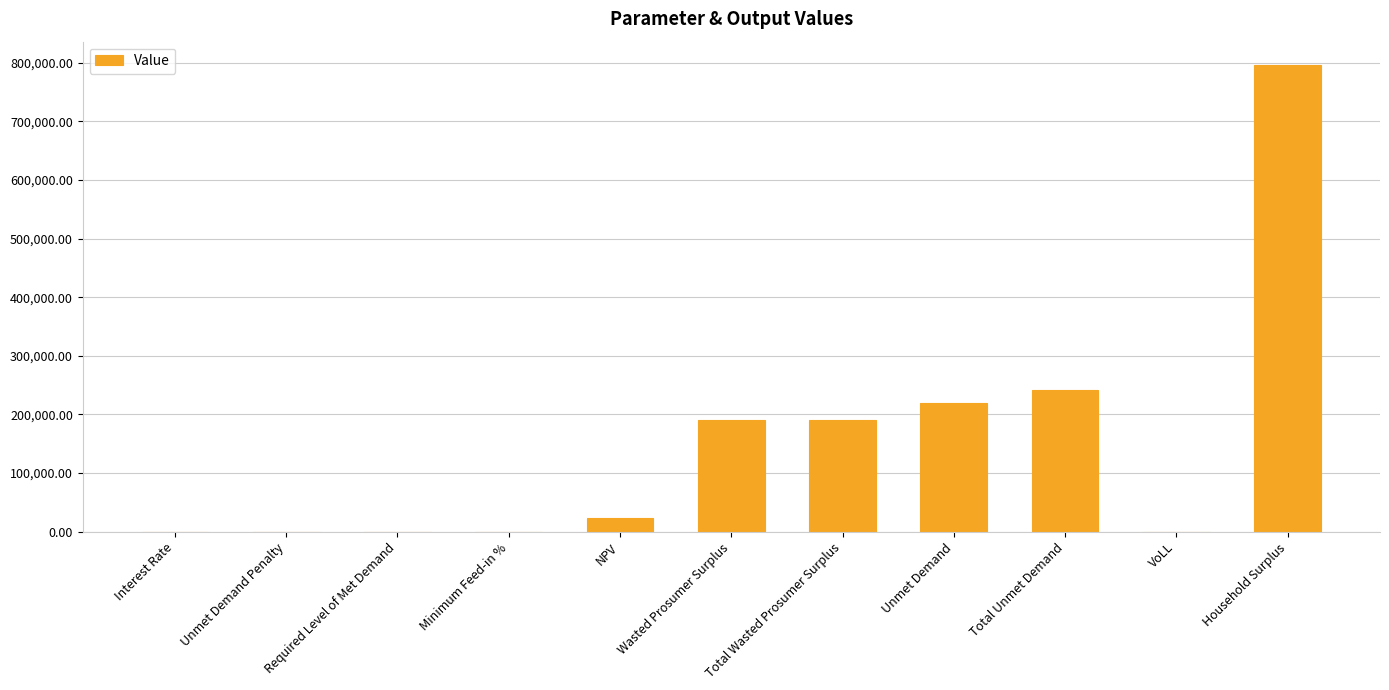

Approximately how many times larger is the value at NPV compared to Total Wasted Prosumer Surplus?

0.1